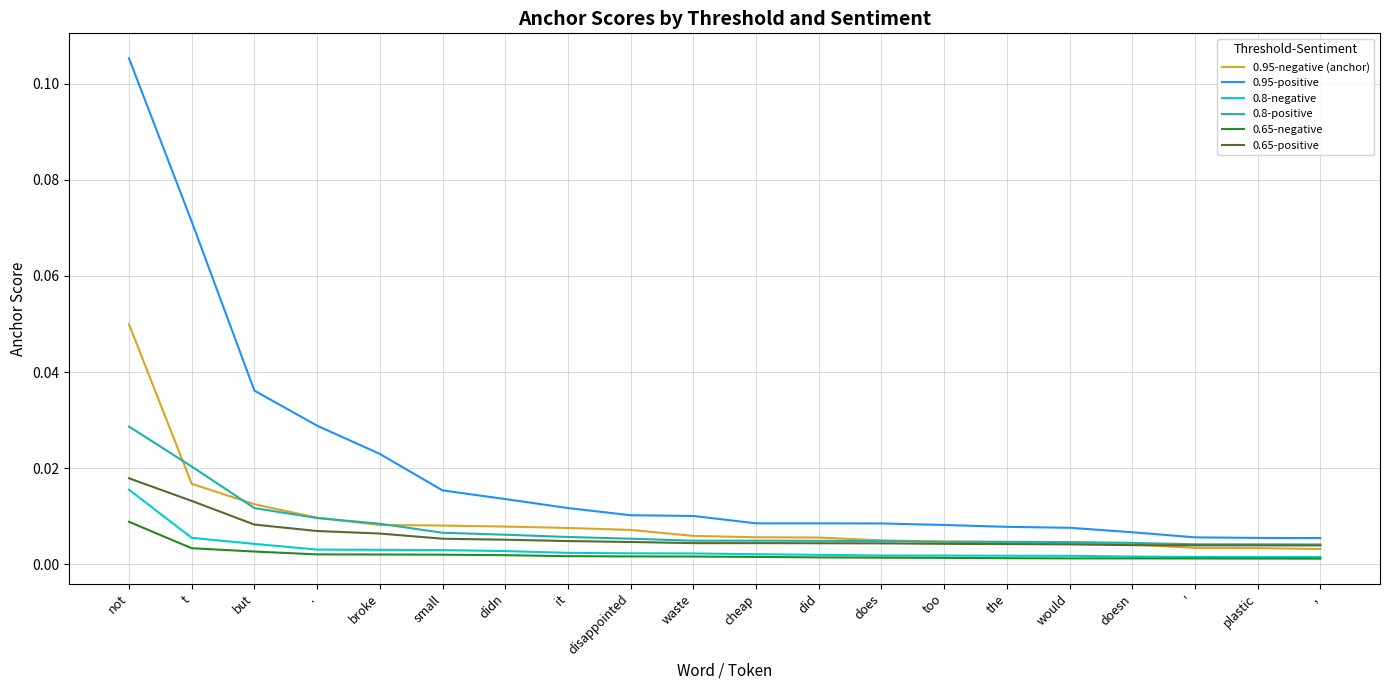

Between not and broke, which series saw the biggest shift?

0.95-positive